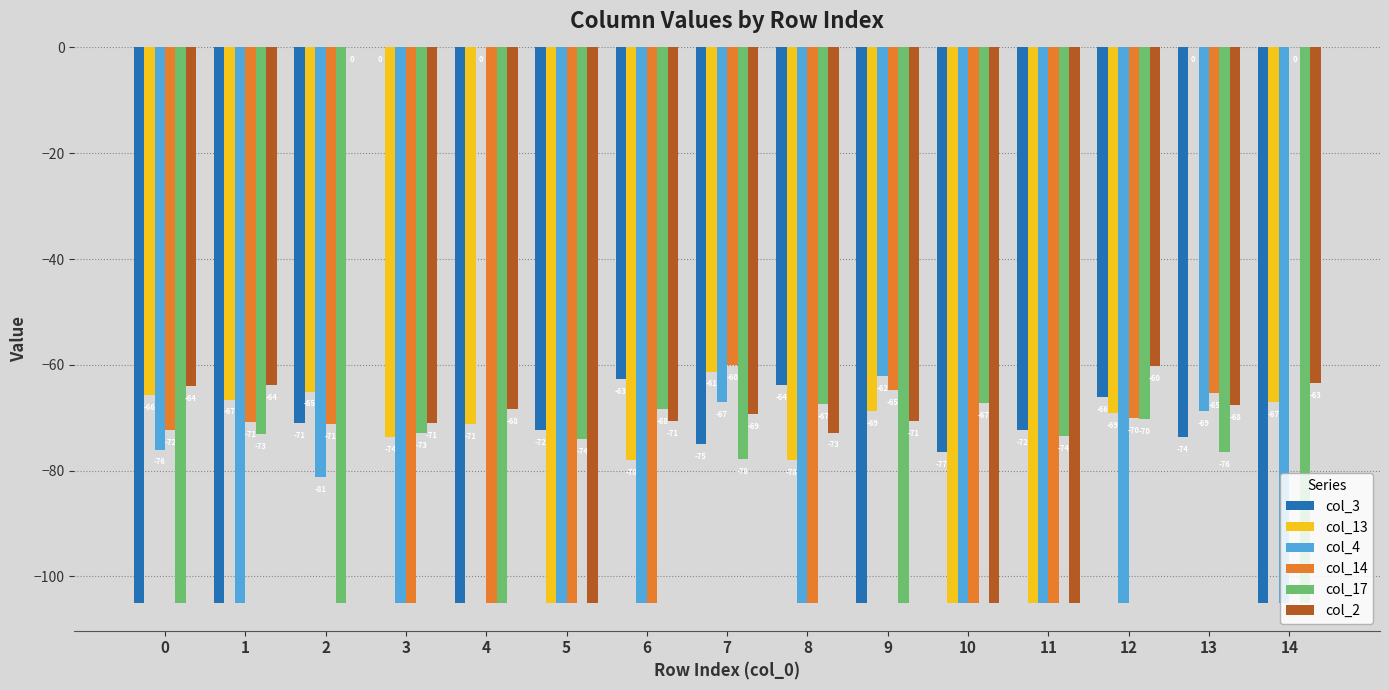

What are all the series names shown in the legend?

col_3, col_13, col_4, col_14, col_17, col_2